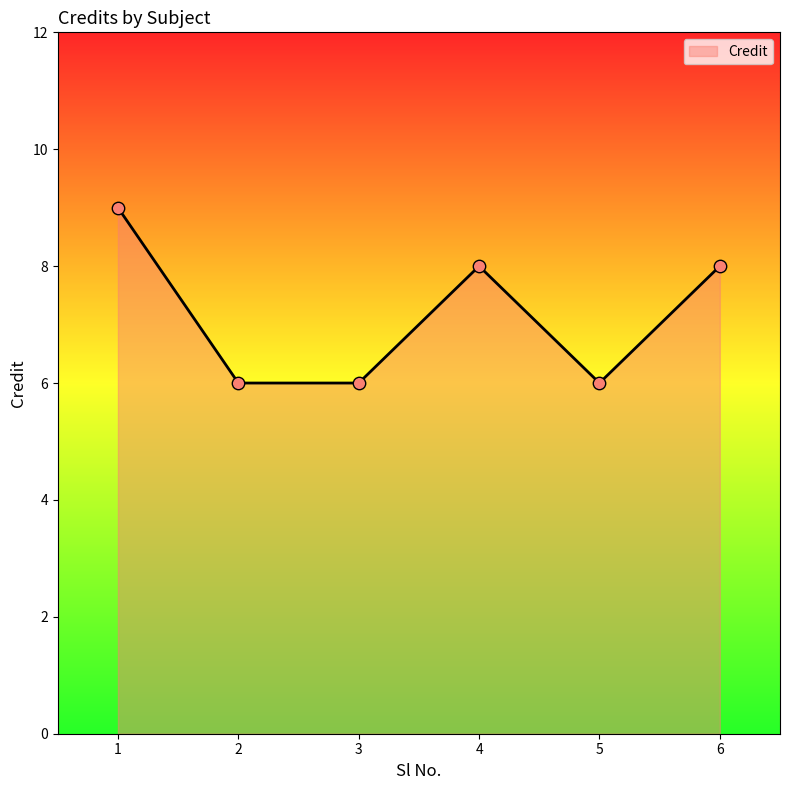

What is the change in value from 1 to 5?

-3